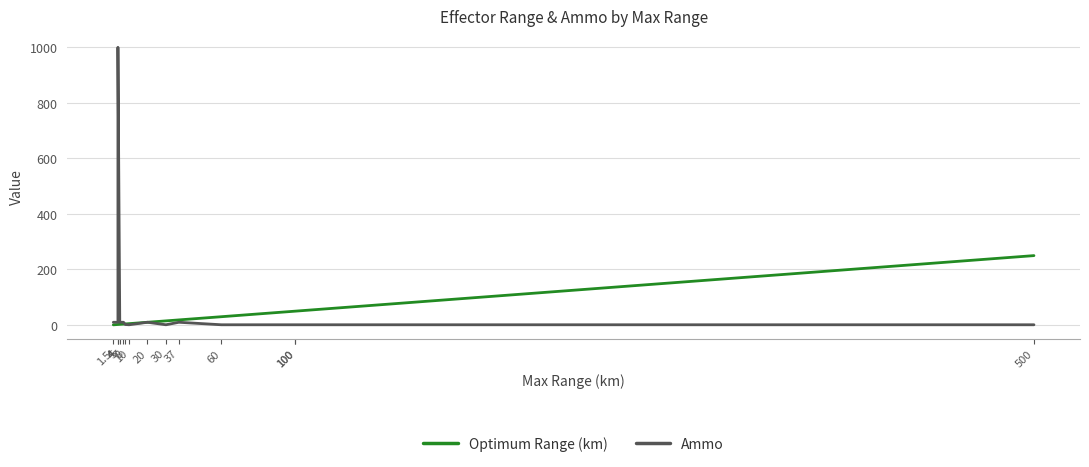

How many data points in Ammo are above 10?

1